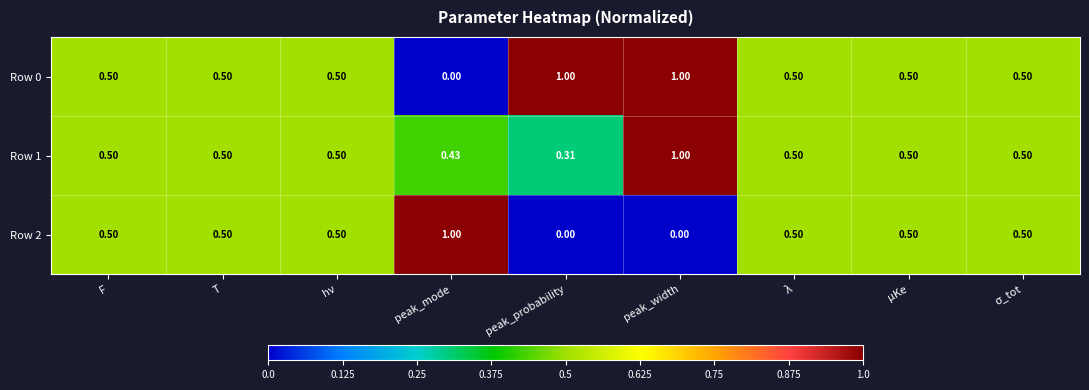

At which label is Row 1 closest to 0?

peak_probability